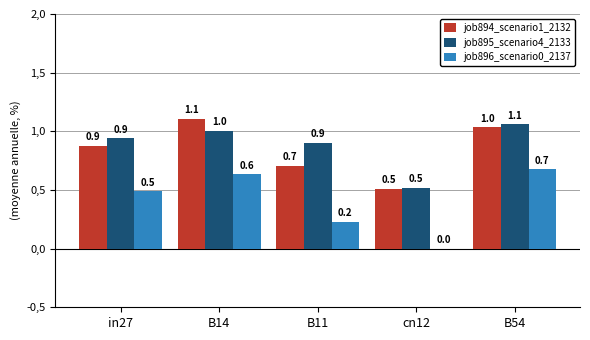

What is the difference between the job894_scenario1_2132 values at B11 and in27?

0.2